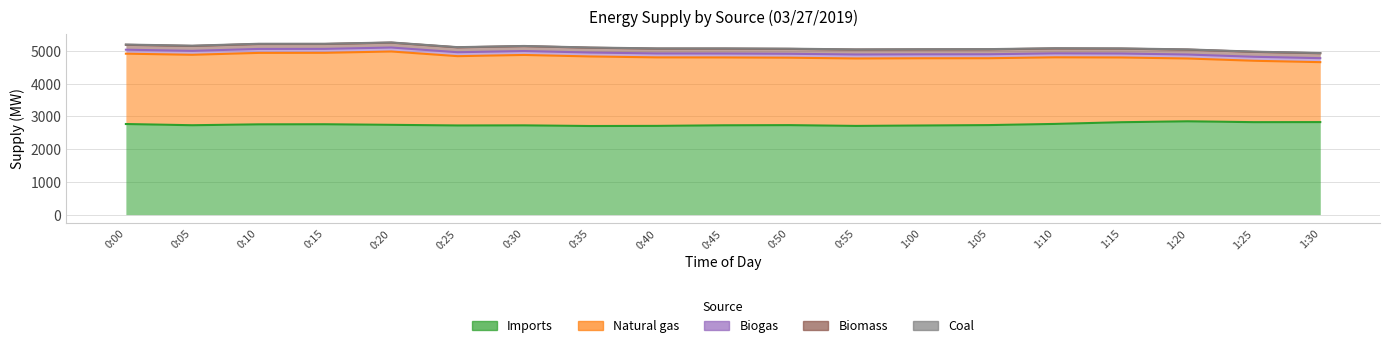

Reading right to left, list all the values displayed in this chart.

Imports: 2828	2826	2852	2824	2772	2736	2724	2711	2735	2730	2712	2708	2728	2725	2744	2762	2759	2732	2769
Natural gas: 1832	1876	1920	1979	2036	2044	2055	2062	2061	2074	2094	2126	2152	2118	2242	2183	2184	2153	2150
Biogas: 122	122	121	121	121	121	120	121	120	120	120	120	120	120	121	121	121	120	121
Biomass: 150	150	150	149	149	150	149	149	149	149	147	147	149	149	149	149	150	150	150
Coal: 7	7	7	7	7	7	7	7	7	7	7	6	6	6	6	7	8	8	8